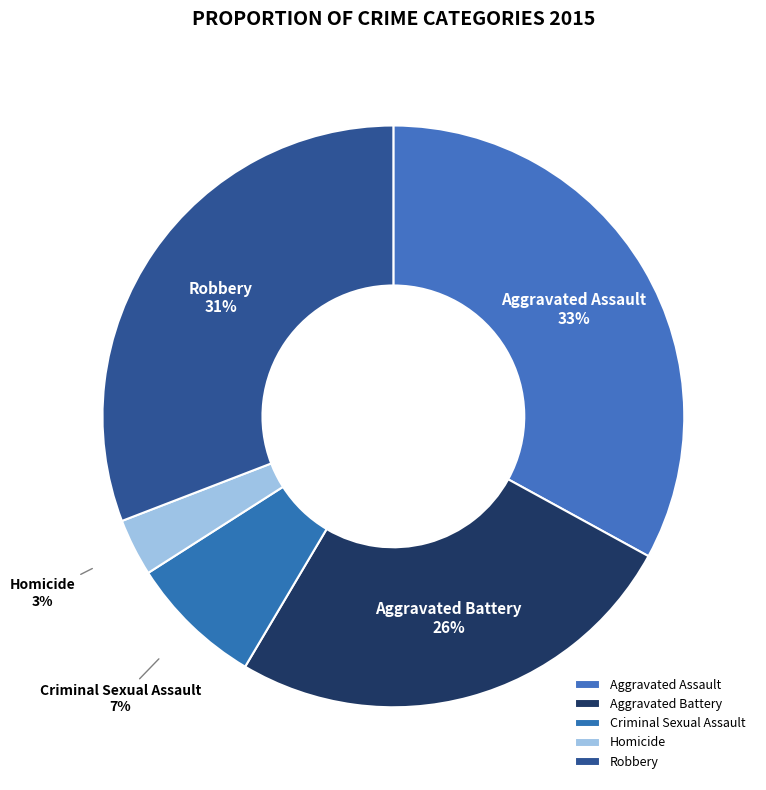

How many segments does this pie chart have?

5